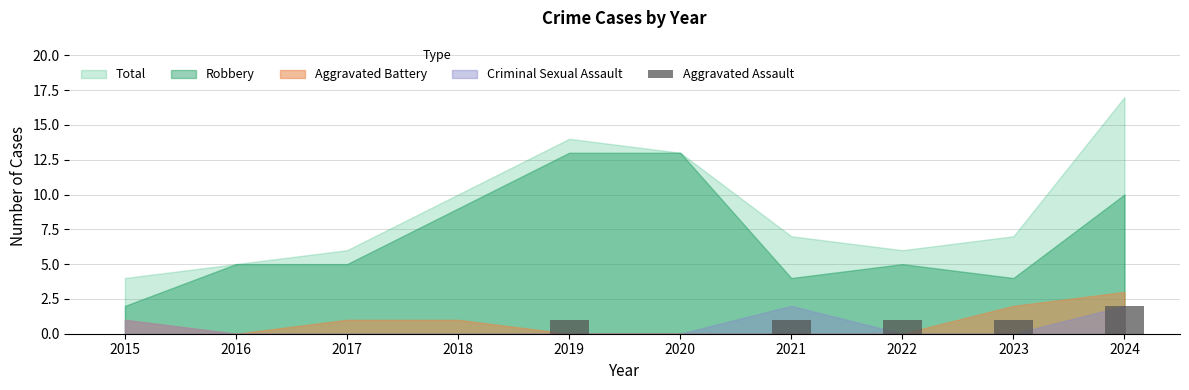

How many distinct data groups are displayed?

1